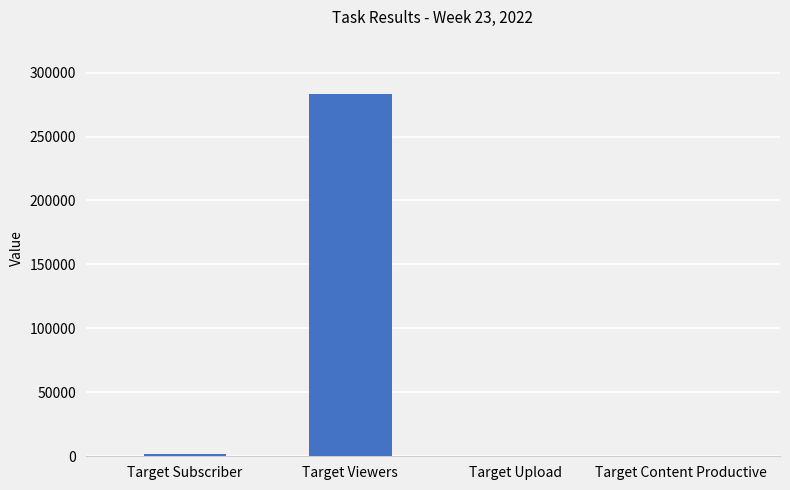

How many series are shown in this chart?

1